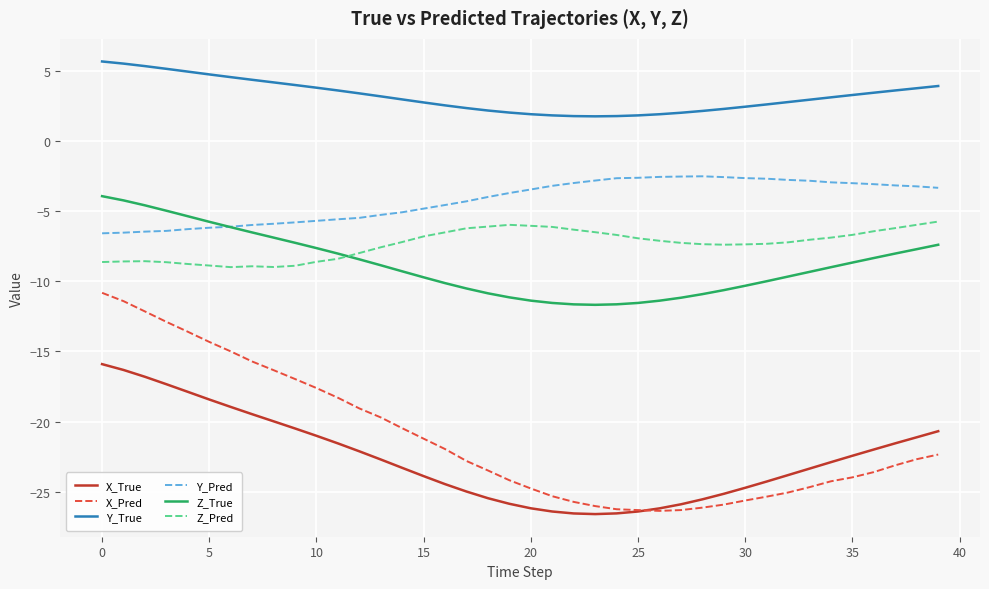

What are all the series names shown in the legend?

X_True, X_Pred, Y_True, Y_Pred, Z_True, Z_Pred